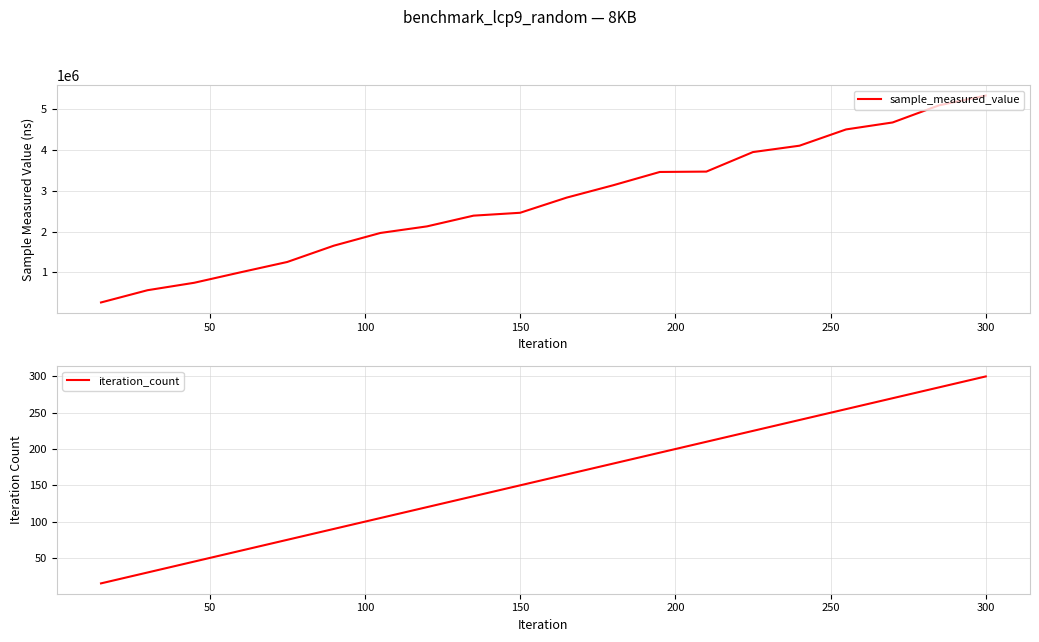

What is the maximum value for iteration_count?

300